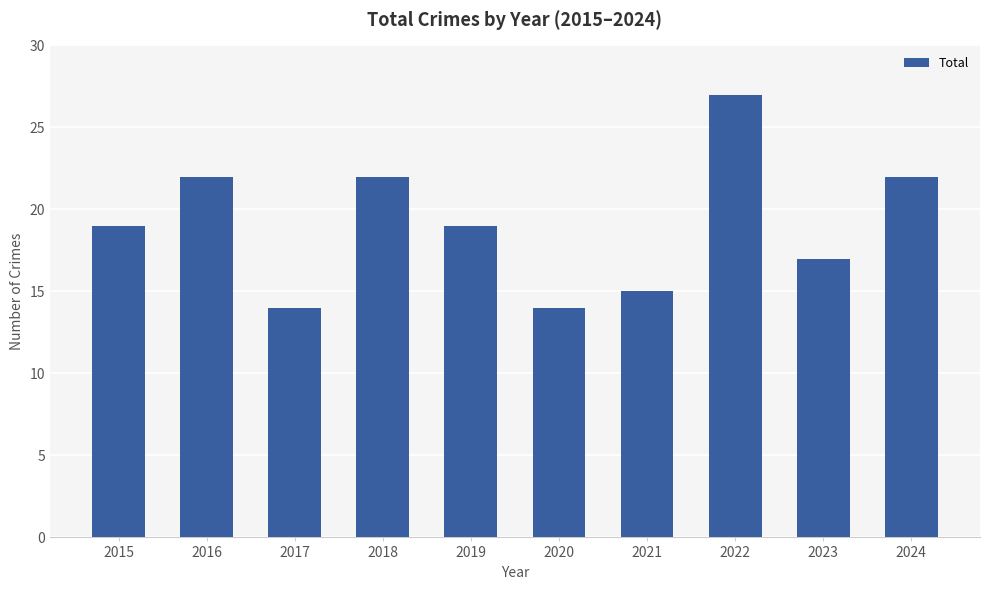

True or false: the data shows 7 at 2024.

False